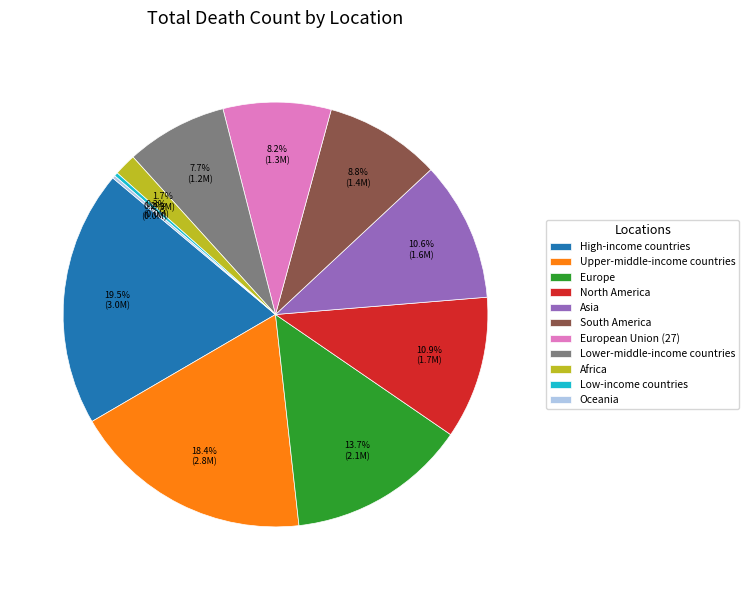

Which has a higher value, North America or Upper-middle-income countries?

Upper-middle-income countries